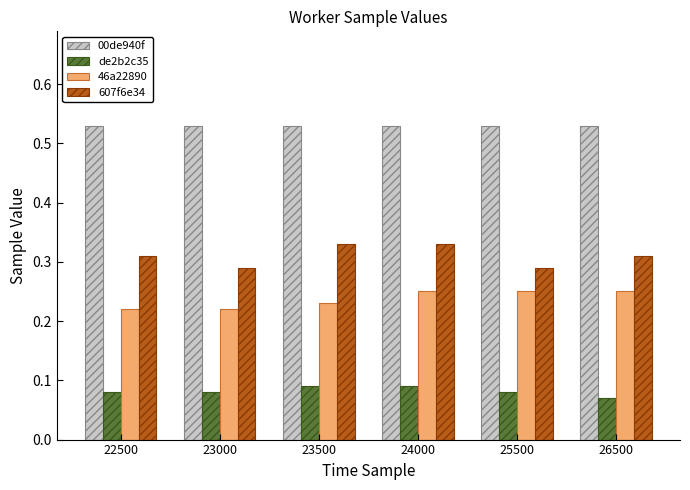

Is it true that de2b2c35 equals 0.0 at 26500?

False